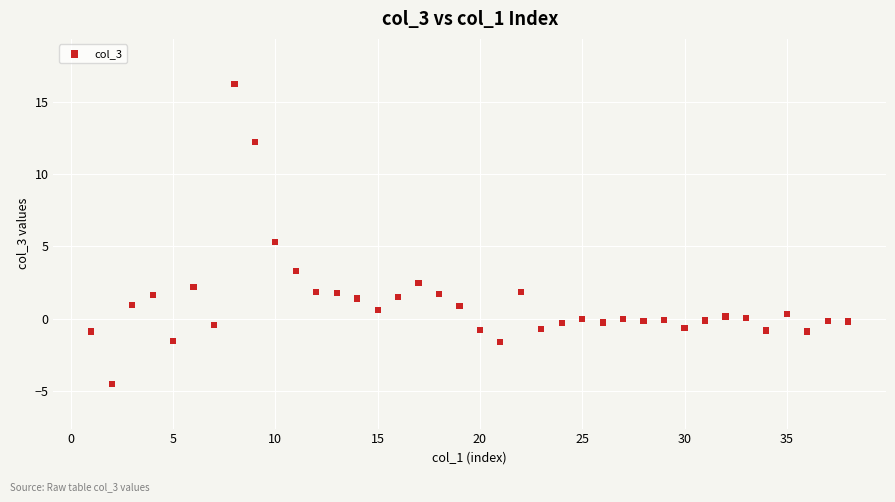

What Y value in the scatter plot is closest to 5?

5.3